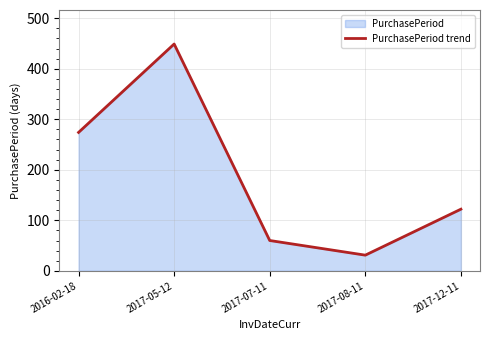

Is it true that the value at 2017-07-11 is 60?

True